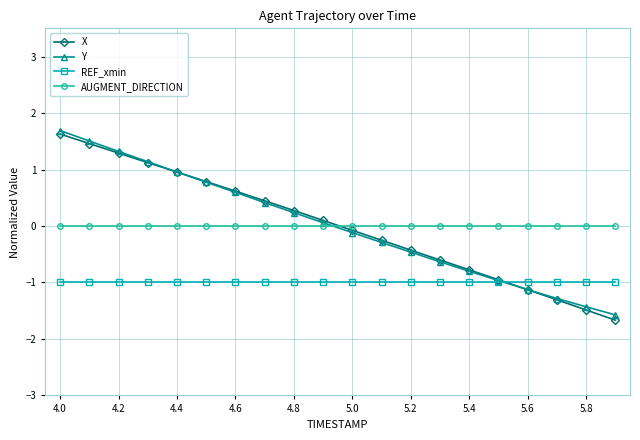

What is the difference between the second highest and second lowest values in the Y series?

2.9